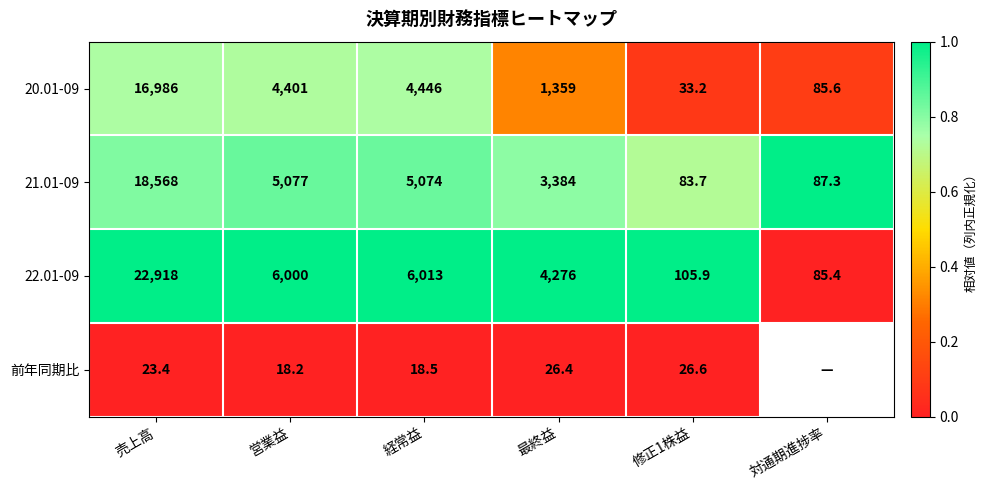

Is the value of 20.01-09 at 経常益 greater than the value of 前年同期比 at 最終益?

Yes